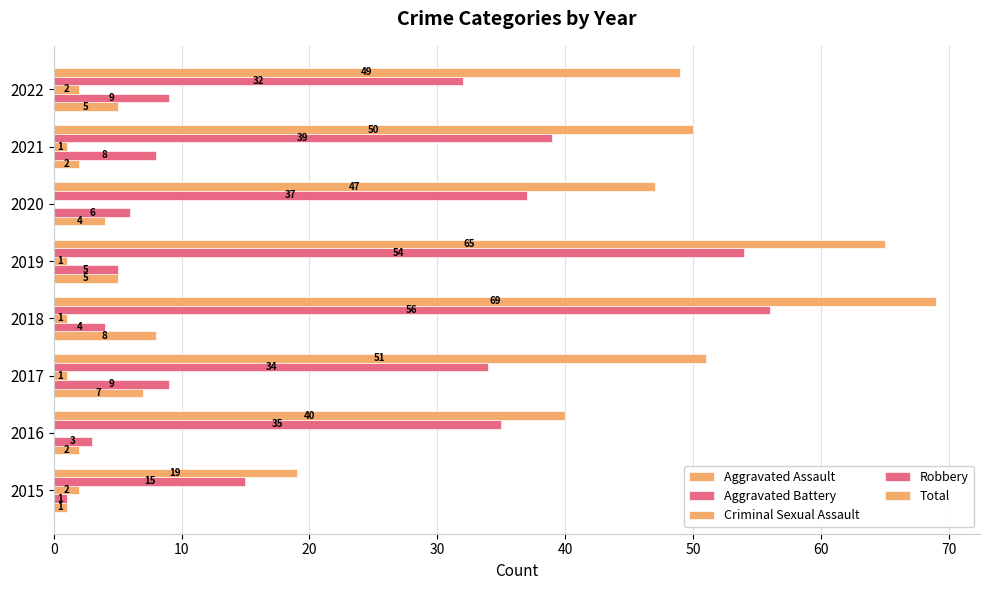

Reading left to right, what are all the values shown in this chart?

Aggravated Assault: 1	2	7	8	5	4	2	5
Aggravated Battery: 1	3	9	4	5	6	8	9
Criminal Sexual Assault: 2	0	1	1	1	0	1	2
Robbery: 15	35	34	56	54	37	39	32
Total: 19	40	51	69	65	47	50	49